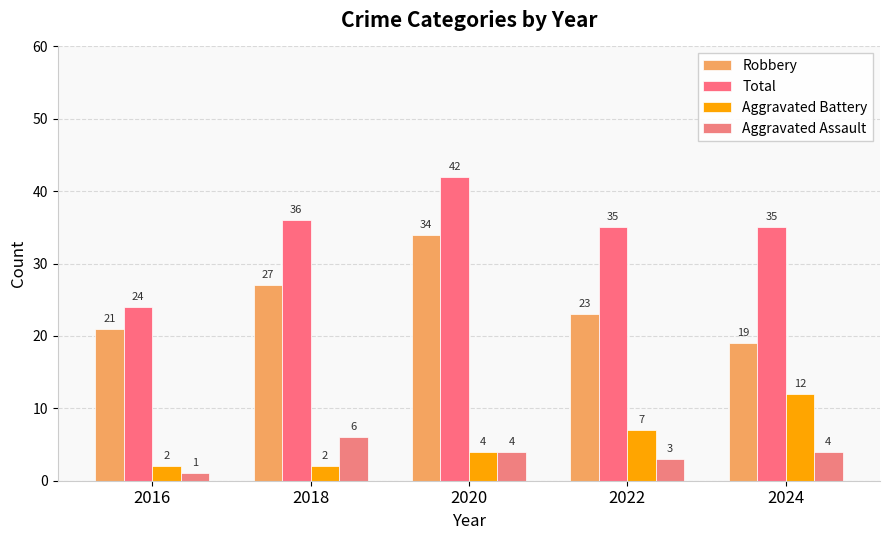

Which has a higher value, 2018 or 2022?

2018